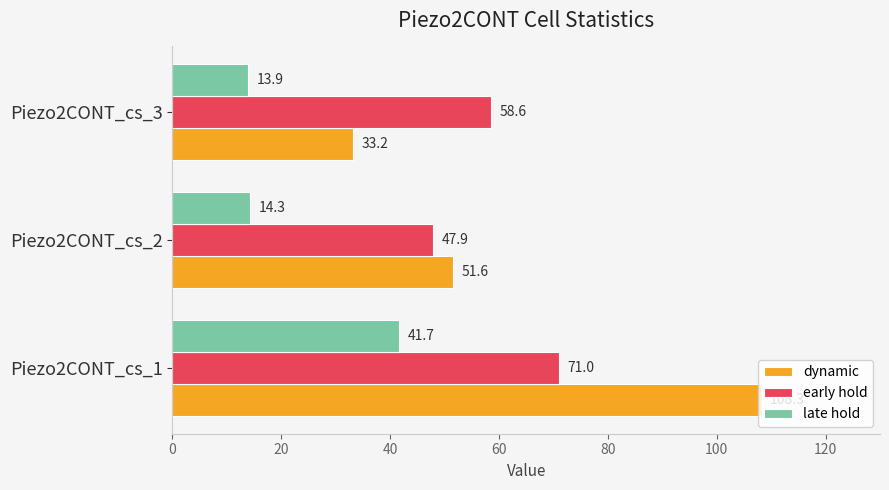

Which series has the widest spread of values?

dynamic